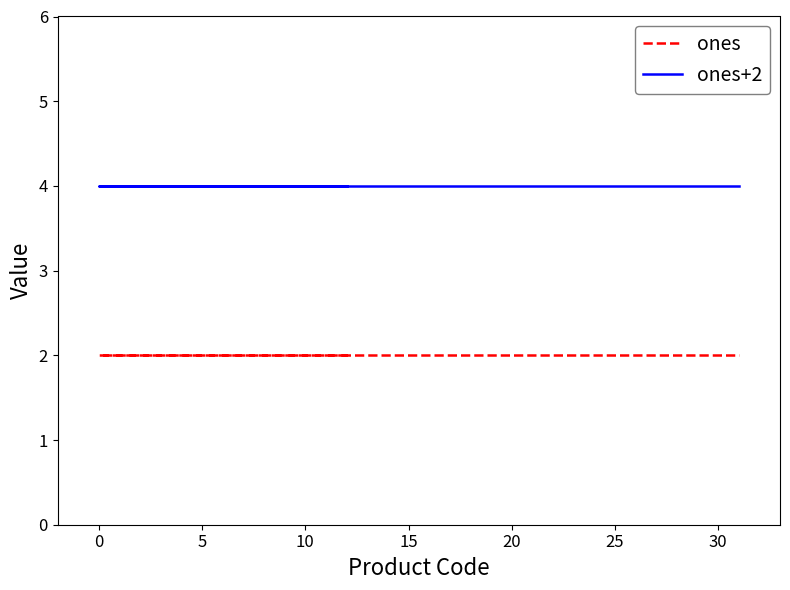

What is the total value across all series at 30?

6